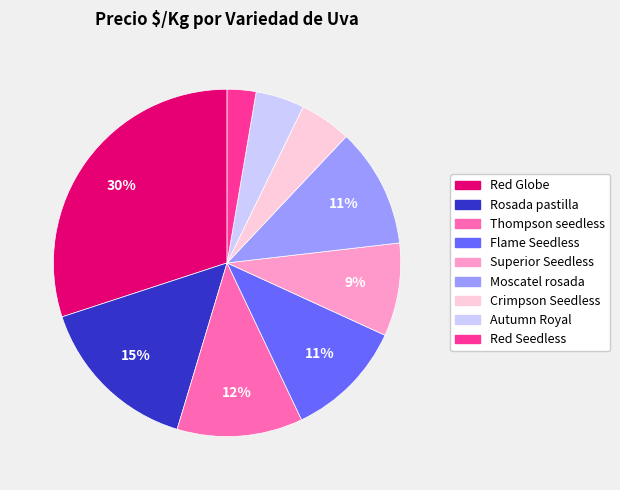

To the nearest percent, what is the difference between the largest and smallest slice percentages?

27%